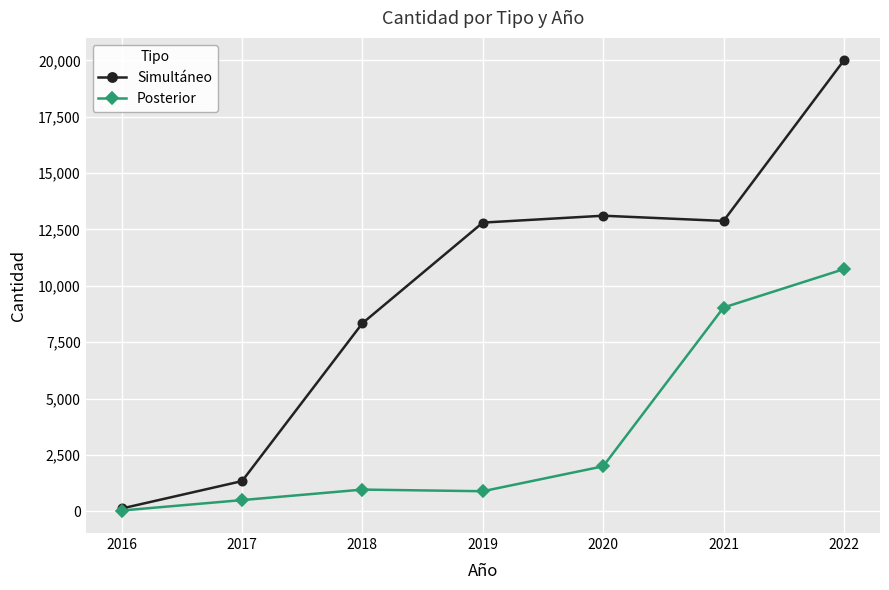

Is the value of Posterior at 2019 greater than the value of Simultáneo at 2021?

No